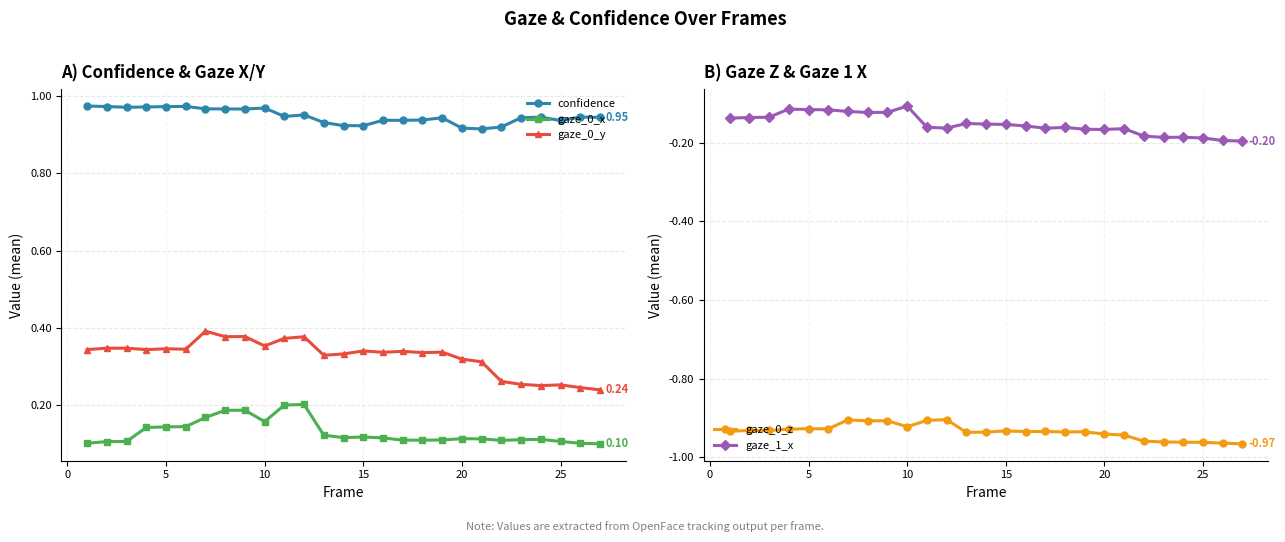

True or false: gaze_0_x and confidence intersect in this chart.

False